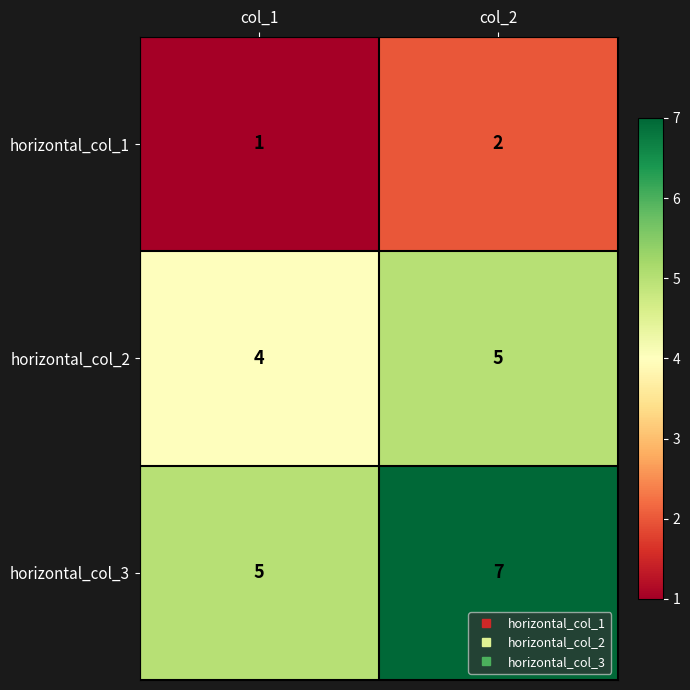

Which category has the lowest value in the horizontal_col_1 series?

col_1